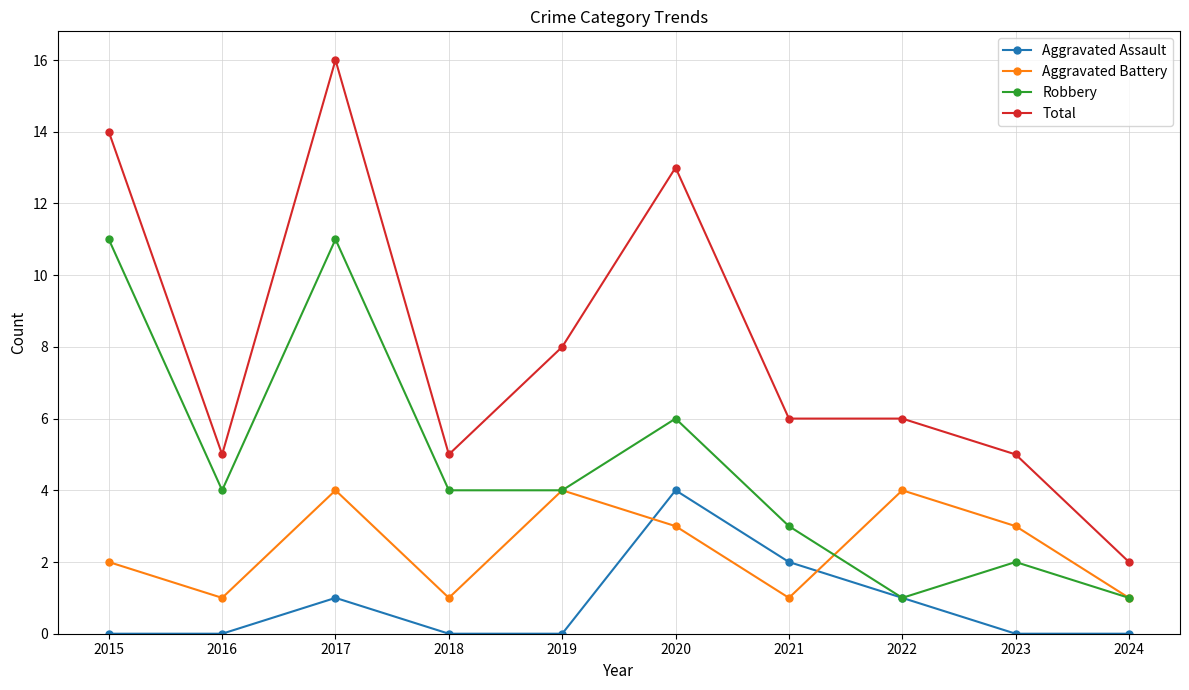

What is the difference between the maximum and minimum values in the Total series?

14